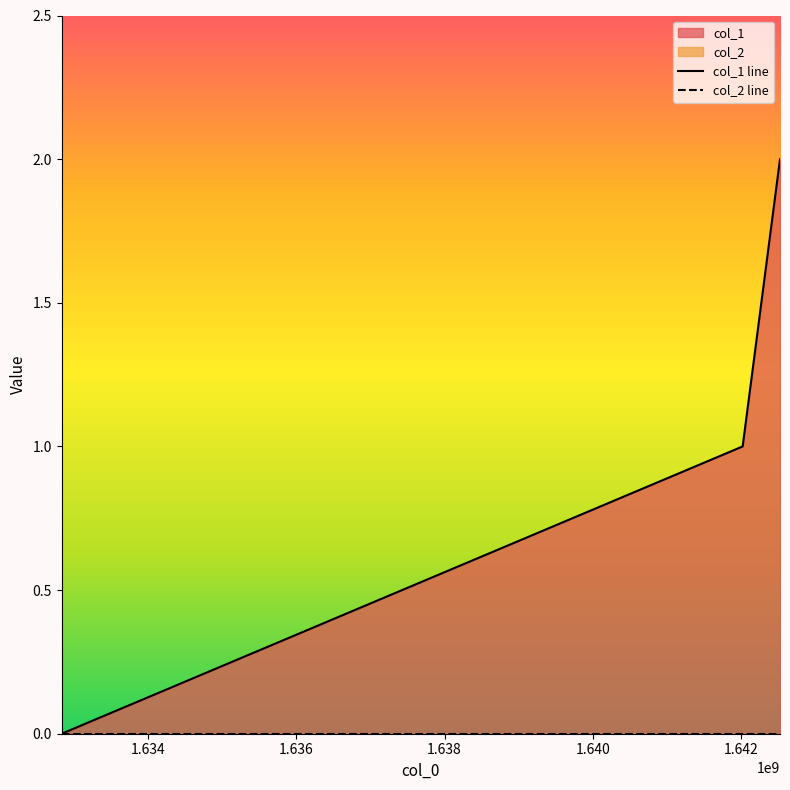

Which series has the largest range (max minus min)?

col_1 line